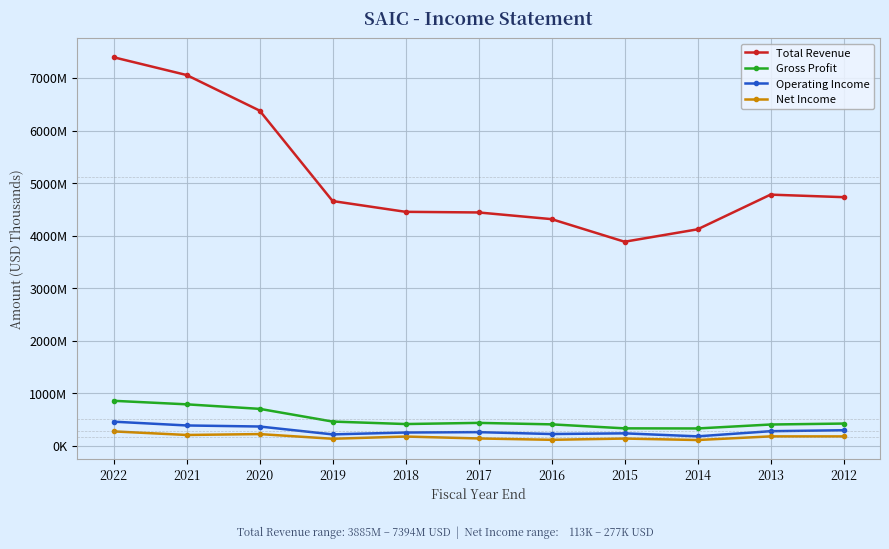

Which series has the largest total across all categories?

Total Revenue